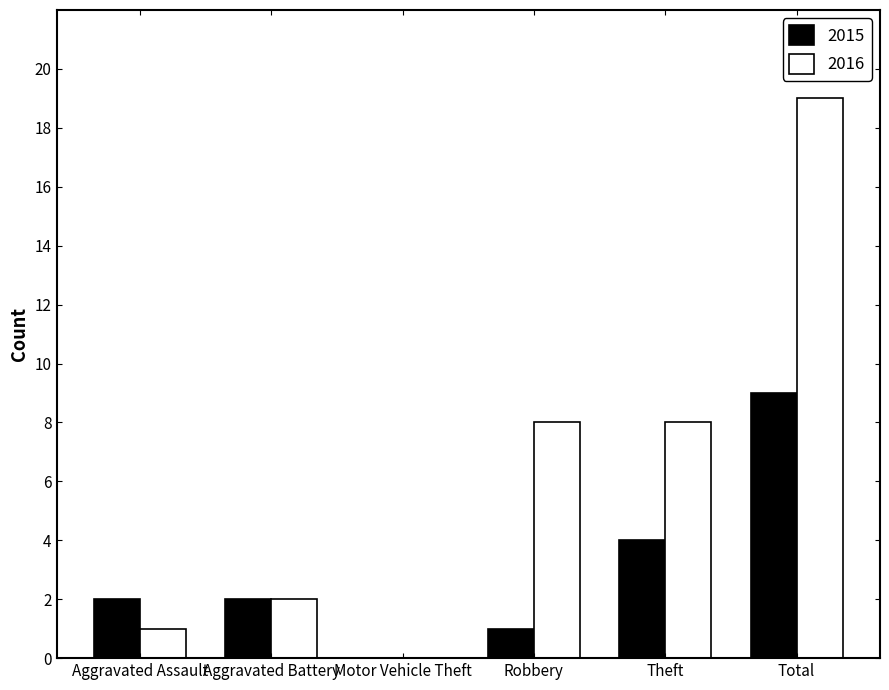

What is the sum of all 2016 values?

38